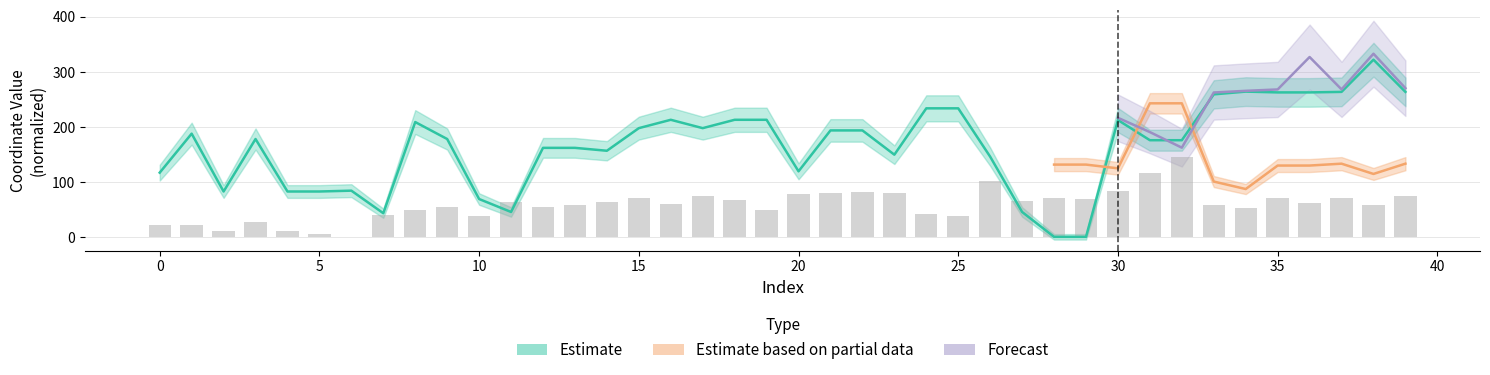

Is it true that y1 equals 109.8 at 22?

False